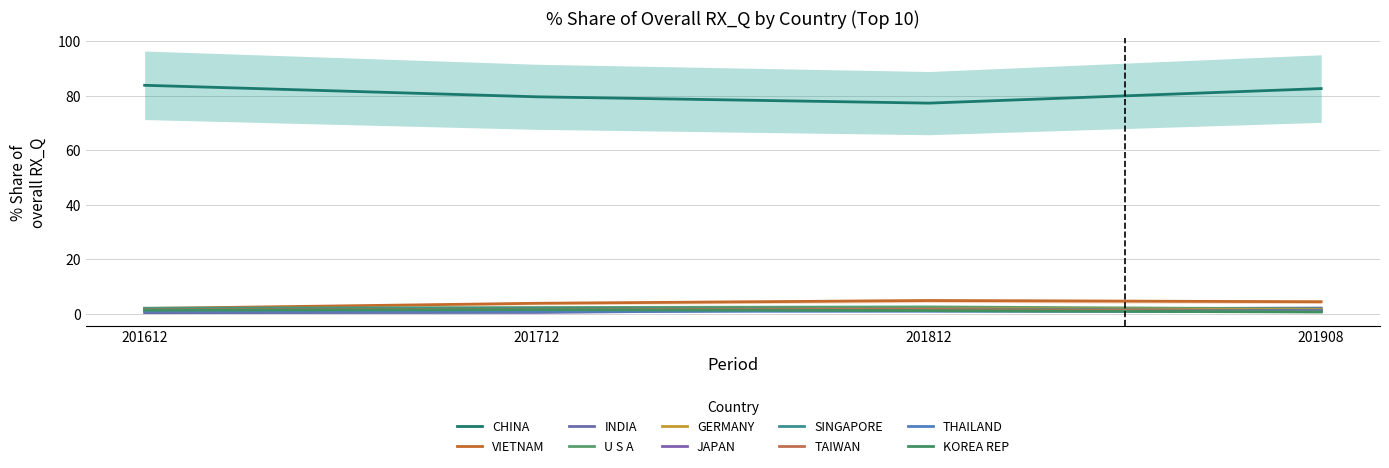

How many intersections are there between 201812_pct and 201712_pct?

4